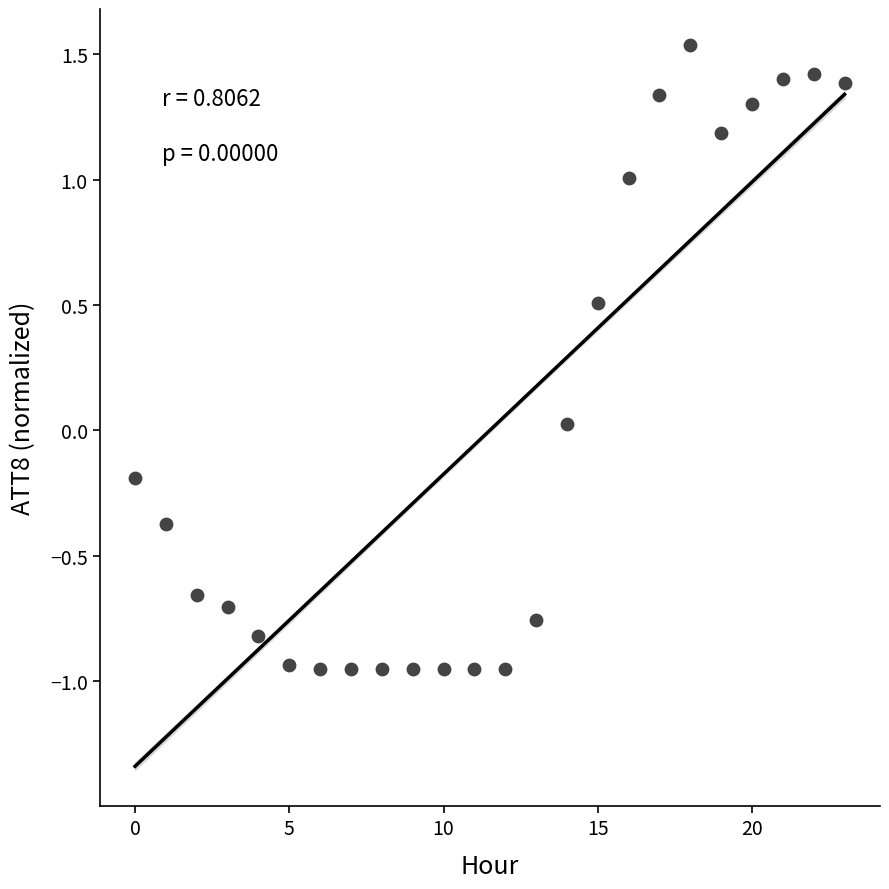

What is the range of Y values (max minus min)?

2.5